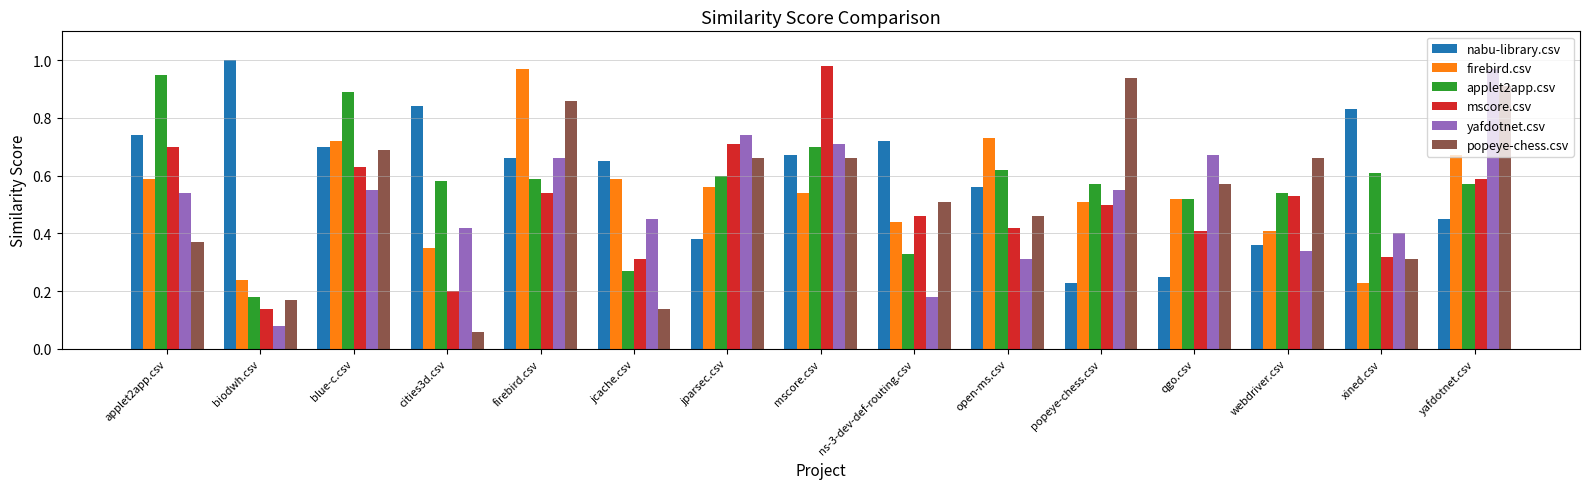

True or false: nabu-library.csv has a value of 1.1 at firebird.csv.

False